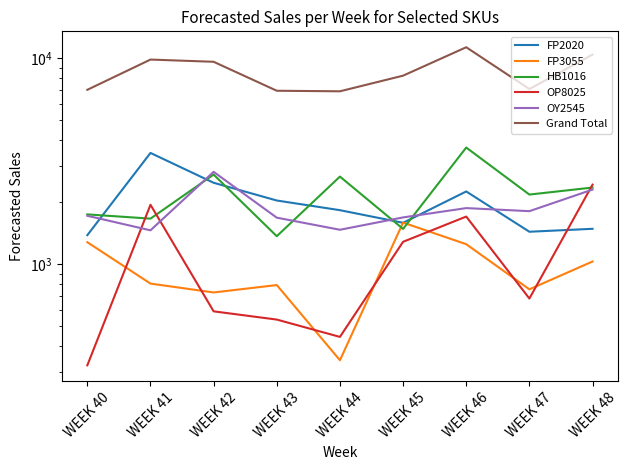

What is the value of the FP3055 point at the 5th from the left?

343